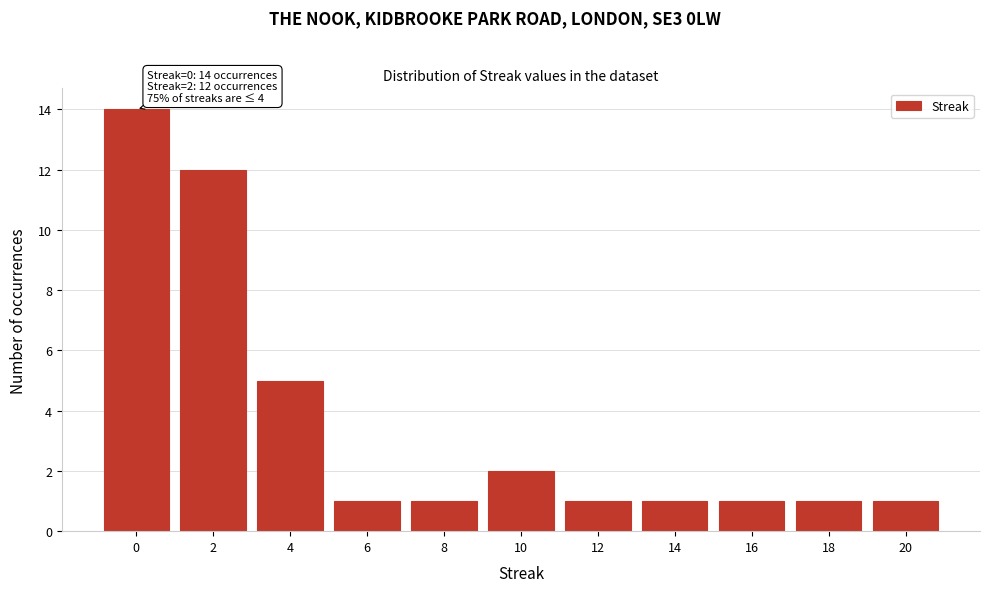

Reading left to right, what are all the values shown in this chart?

14	12	5	1	1	2	1	1	1	1	1